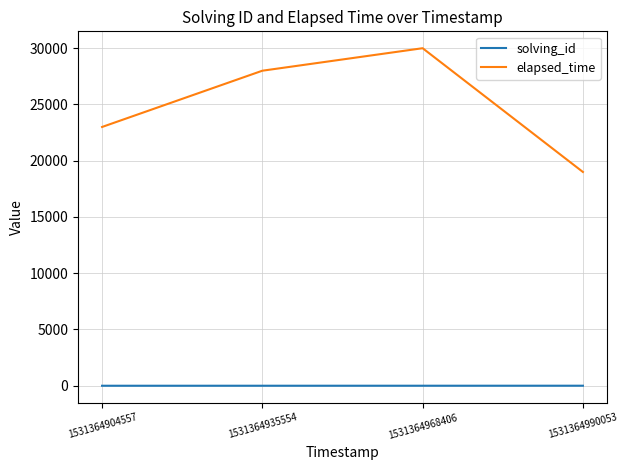

What are all the series names shown in the legend?

solving_id, elapsed_time